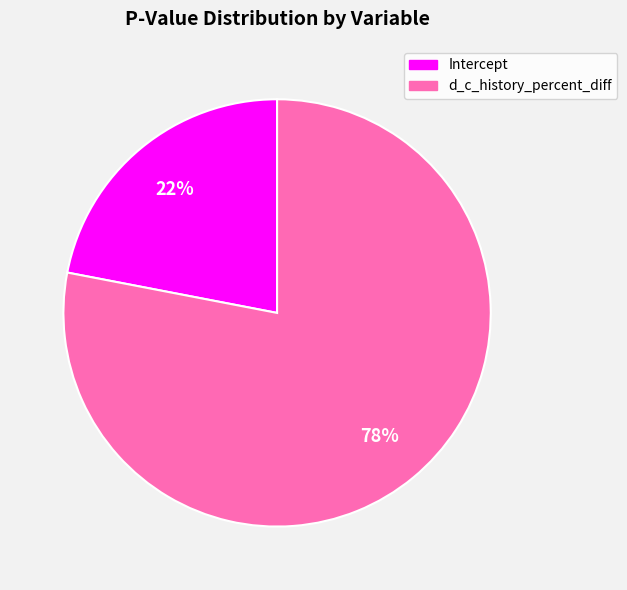

Which has a higher value, Intercept or d_c_history_percent_diff?

d_c_history_percent_diff